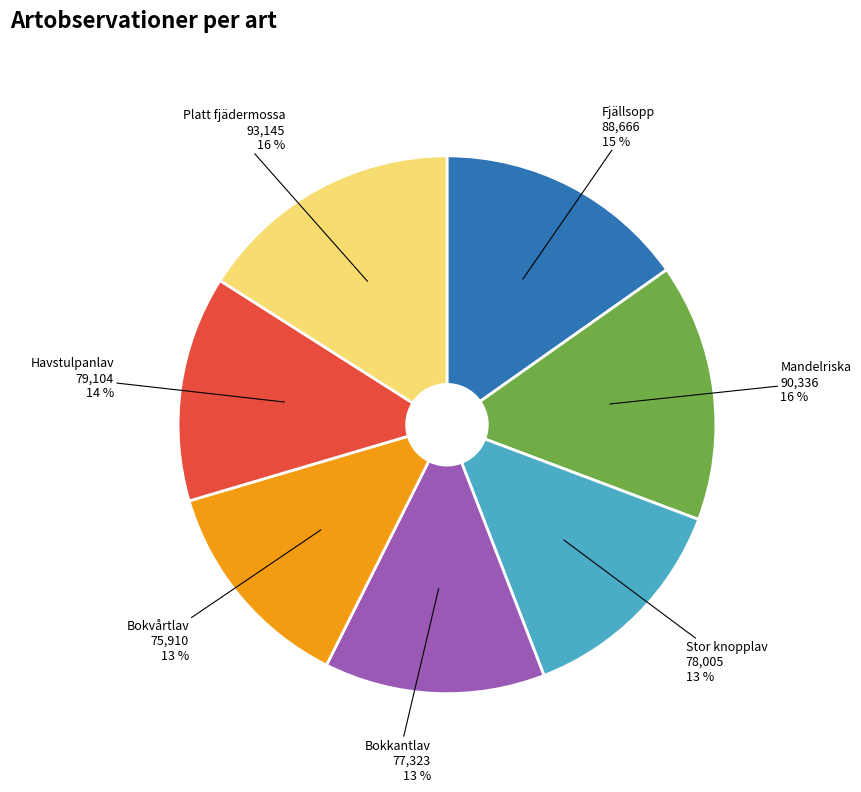

The Platt fjädermossa slice represents 28% of the pie. True or false?

False